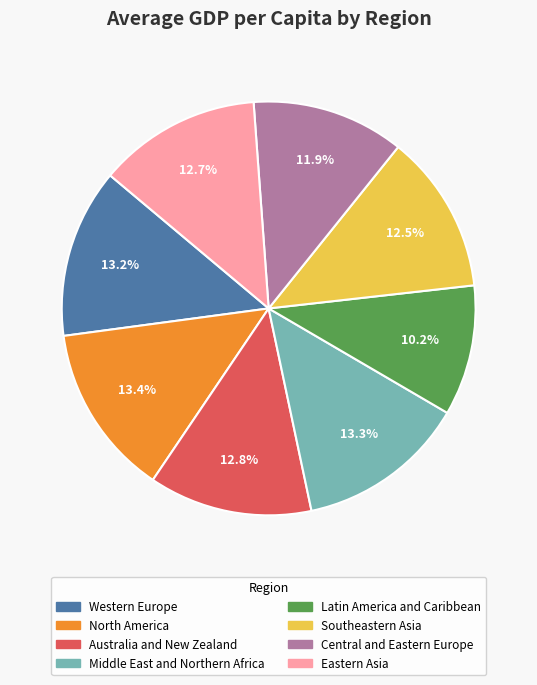

Is there any slice that represents more than half of the pie?

No